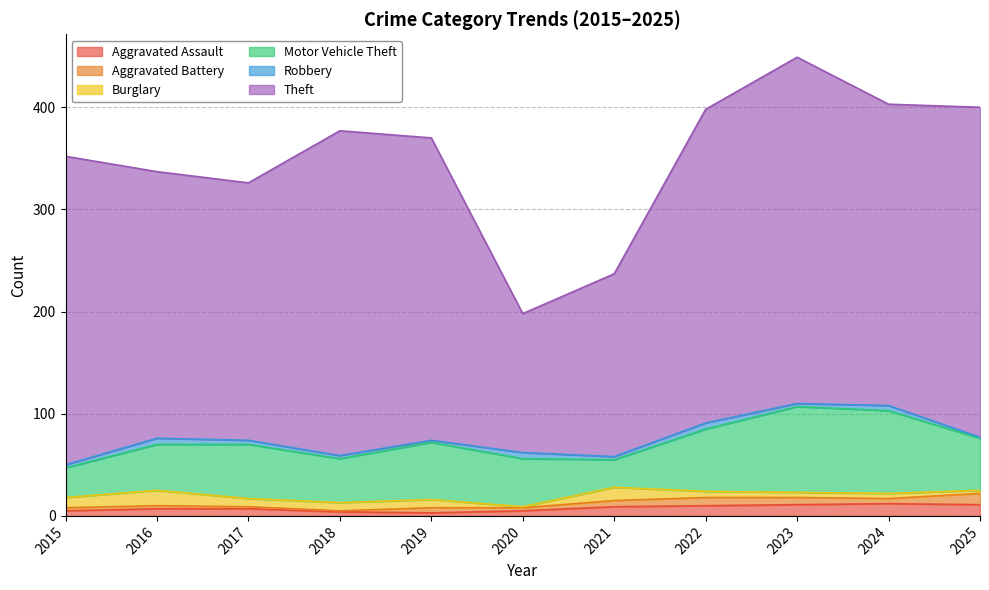

What is the total value across all series at 2015?

352